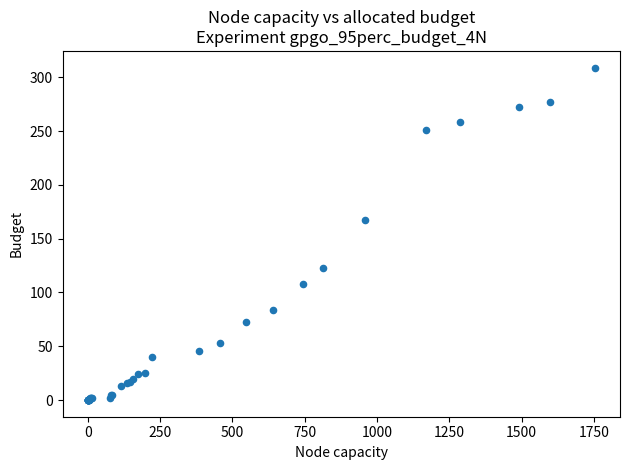

What Y value in the scatter plot is closest to 154?

167